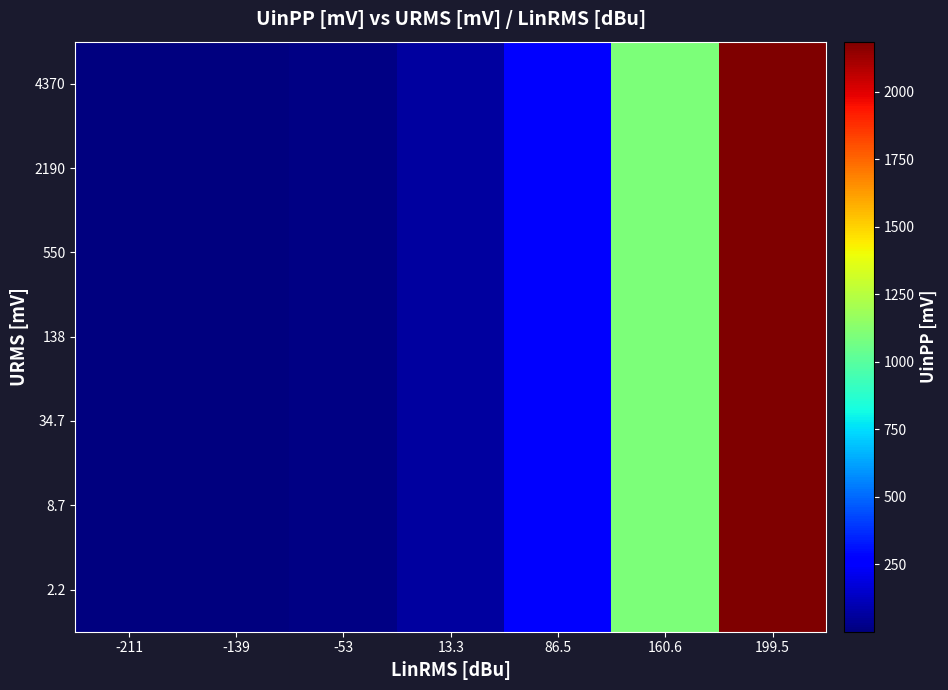

Reading left to right, list all the values displayed in this chart.

2.2: -211=1.1	-139=4.3	-53=17.4	13.3=69.0	86.5=275.0	160.6=1095.0	199.5=2185.0
8.7: -211=1.1	-139=4.3	-53=17.4	13.3=69.0	86.5=275.0	160.6=1095.0	199.5=2185.0
34.7: -211=1.1	-139=4.3	-53=17.4	13.3=69.0	86.5=275.0	160.6=1095.0	199.5=2185.0
138: -211=1.1	-139=4.3	-53=17.4	13.3=69.0	86.5=275.0	160.6=1095.0	199.5=2185.0
550: -211=1.1	-139=4.3	-53=17.4	13.3=69.0	86.5=275.0	160.6=1095.0	199.5=2185.0
2190: -211=1.1	-139=4.3	-53=17.4	13.3=69.0	86.5=275.0	160.6=1095.0	199.5=2185.0
4370: -211=1.1	-139=4.3	-53=17.4	13.3=69.0	86.5=275.0	160.6=1095.0	199.5=2185.0